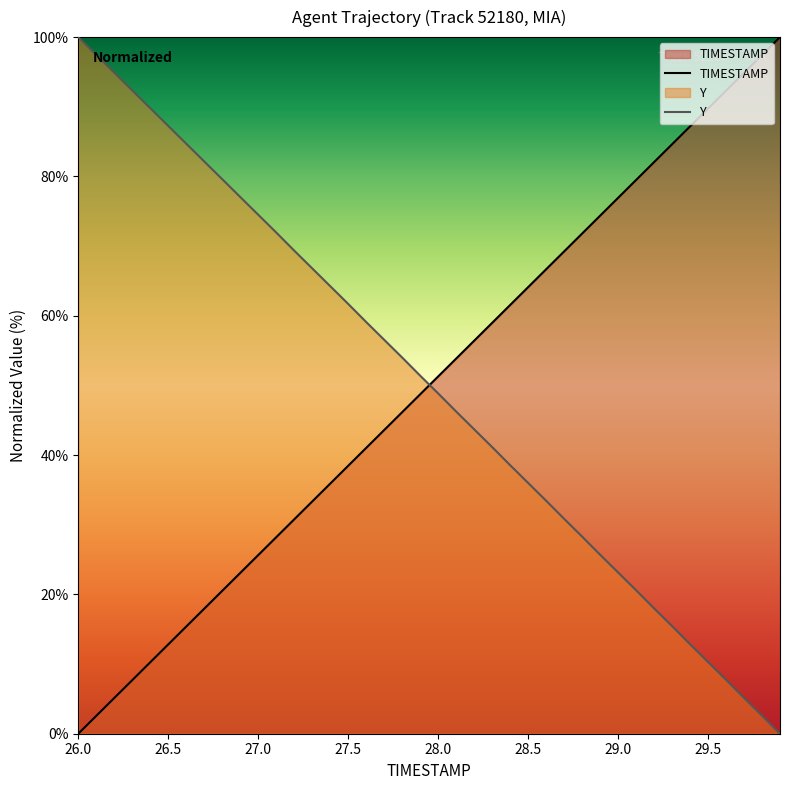

Where is TIMESTAMP nearest to the value 50?

27.9